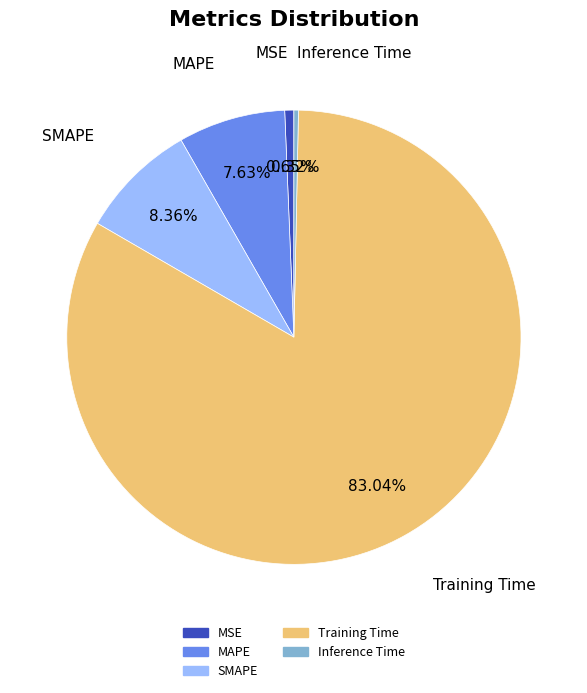

Is it true that MAPE is 1% of the pie?

False